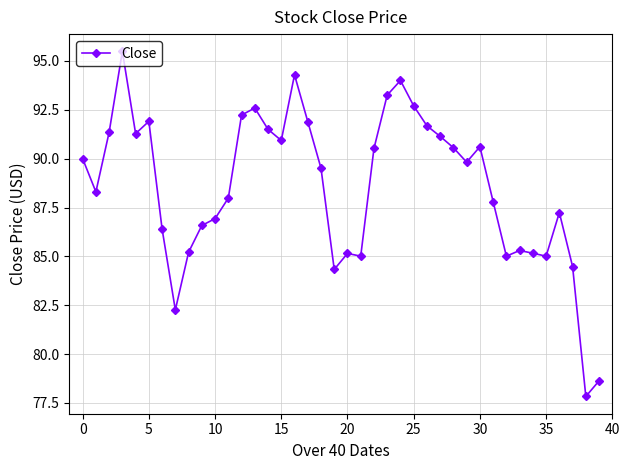

What is the smallest value displayed?

77.8